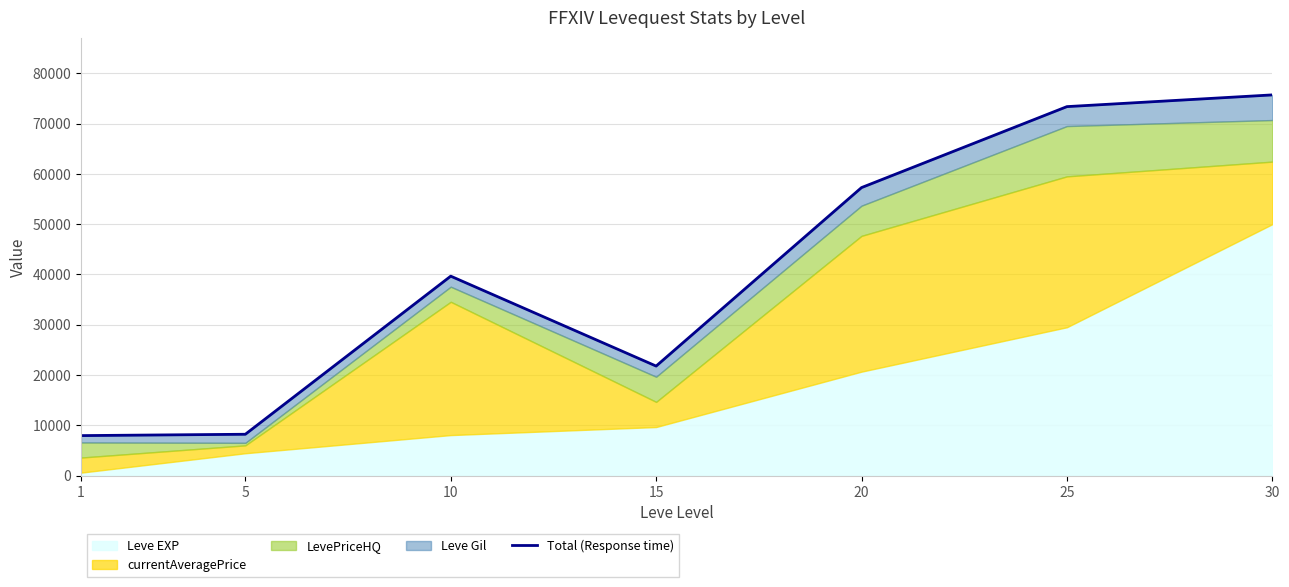

At which category does the data reach its first local peak?

10